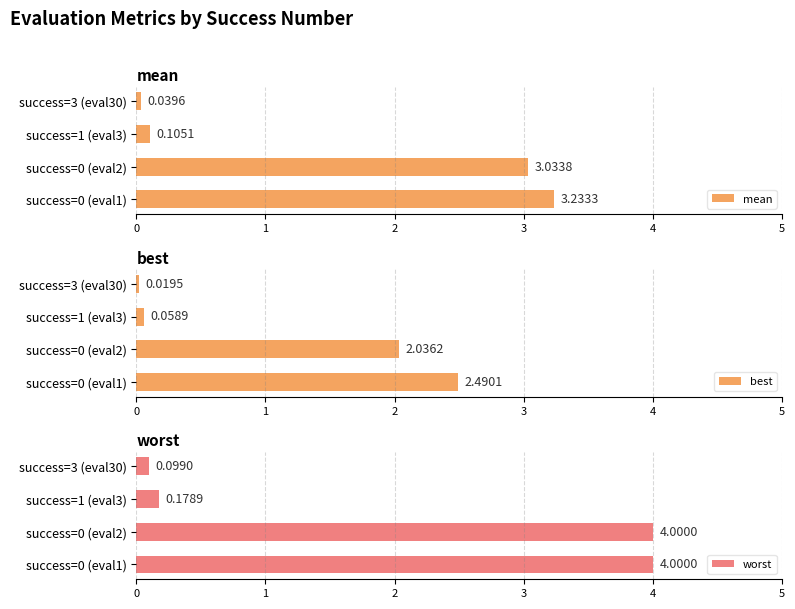

What is the value of the mean bar at the 1st from the left?

3.2